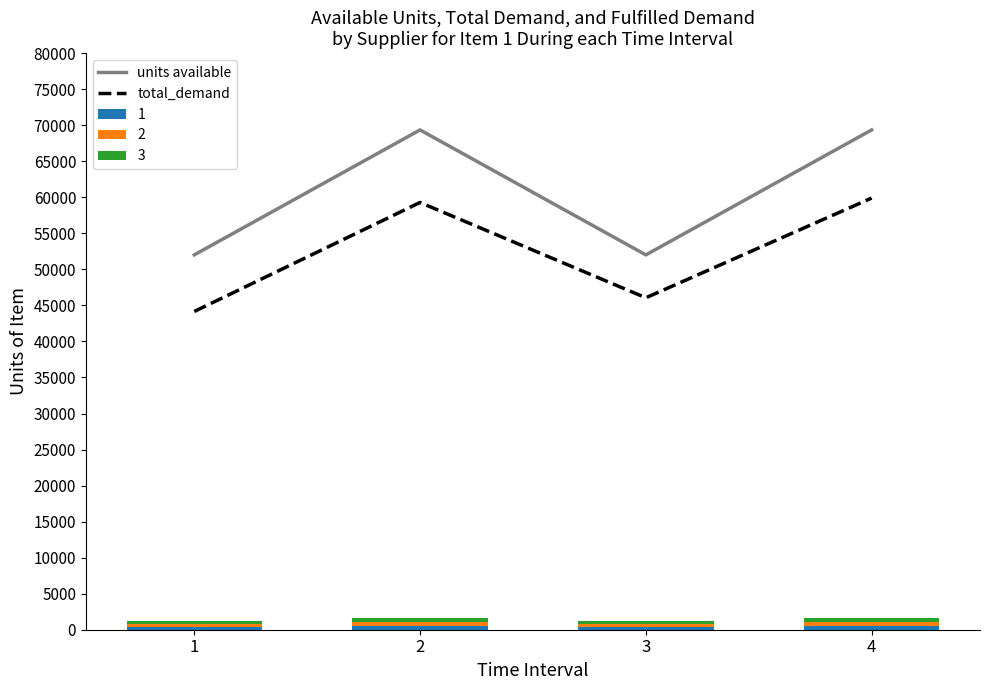

True or false: total_demand and units available intersect in this chart.

False